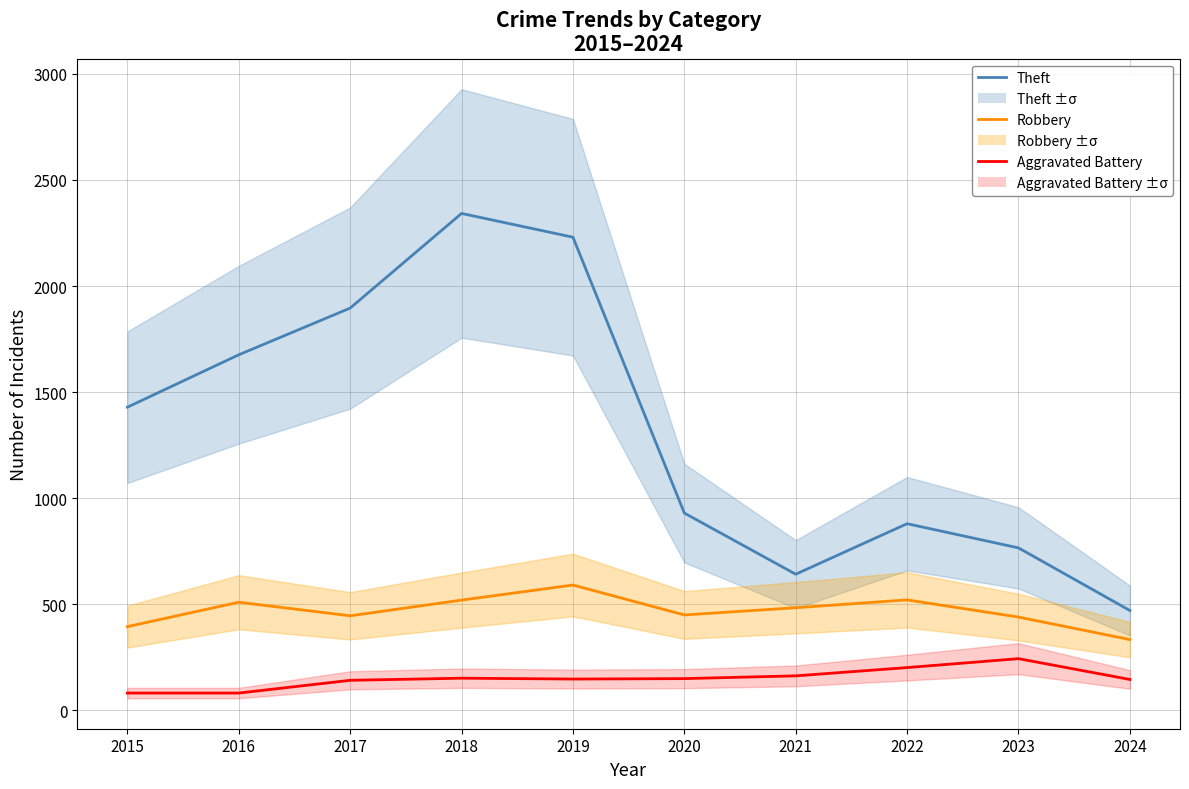

Rank the series by their maximum value, from highest to lowest.

Theft, Robbery, Aggravated Battery